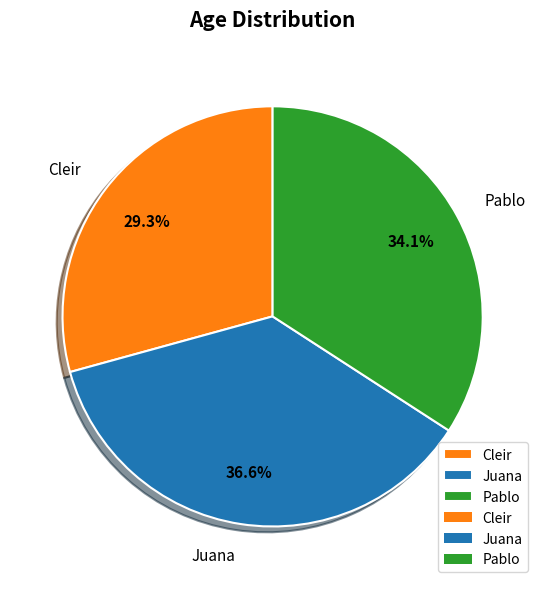

Count the number of slices in the pie.

3